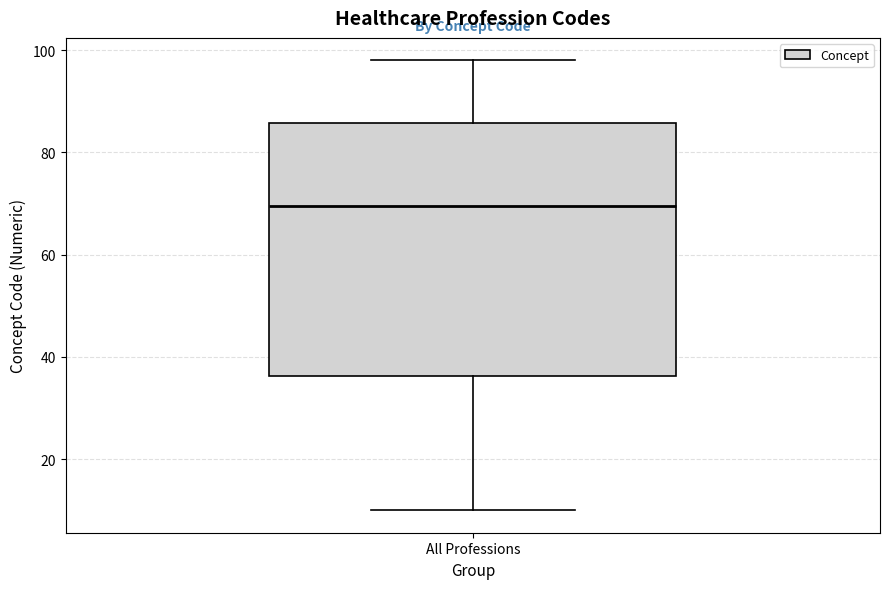

Read this box plot against the y-axis: the position of the median line, the range covered by the box, and the ends of both whiskers. The values are not printed on the chart, so give them approximately, as read against the axis.

median 70, box 36 to 86, whiskers 10 to 98